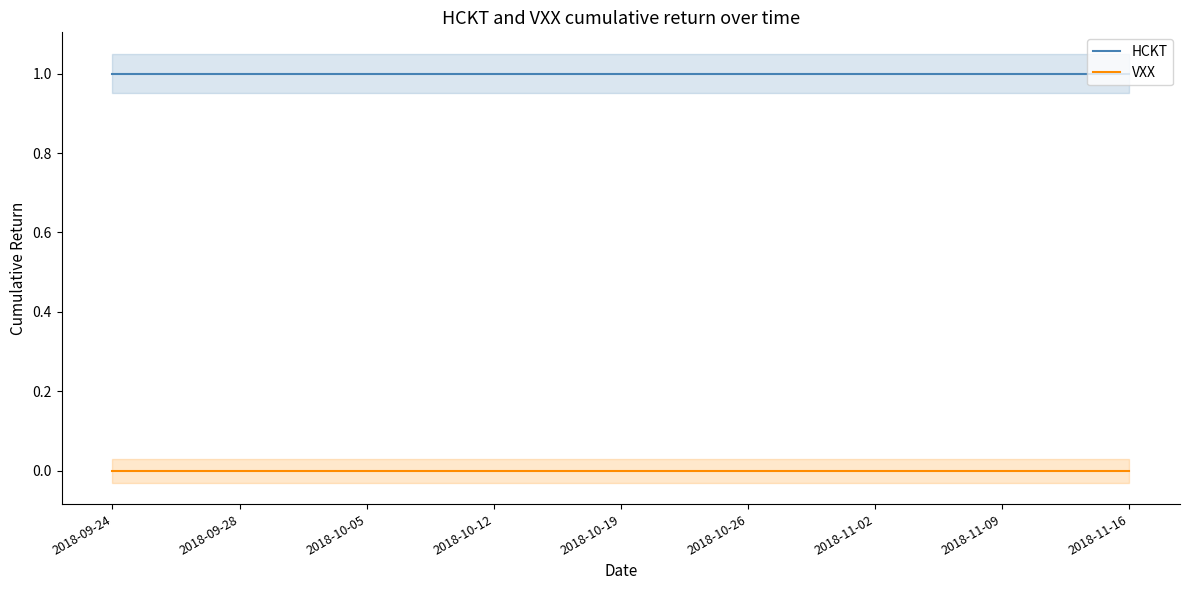

Does the chart have visible grid lines?

No